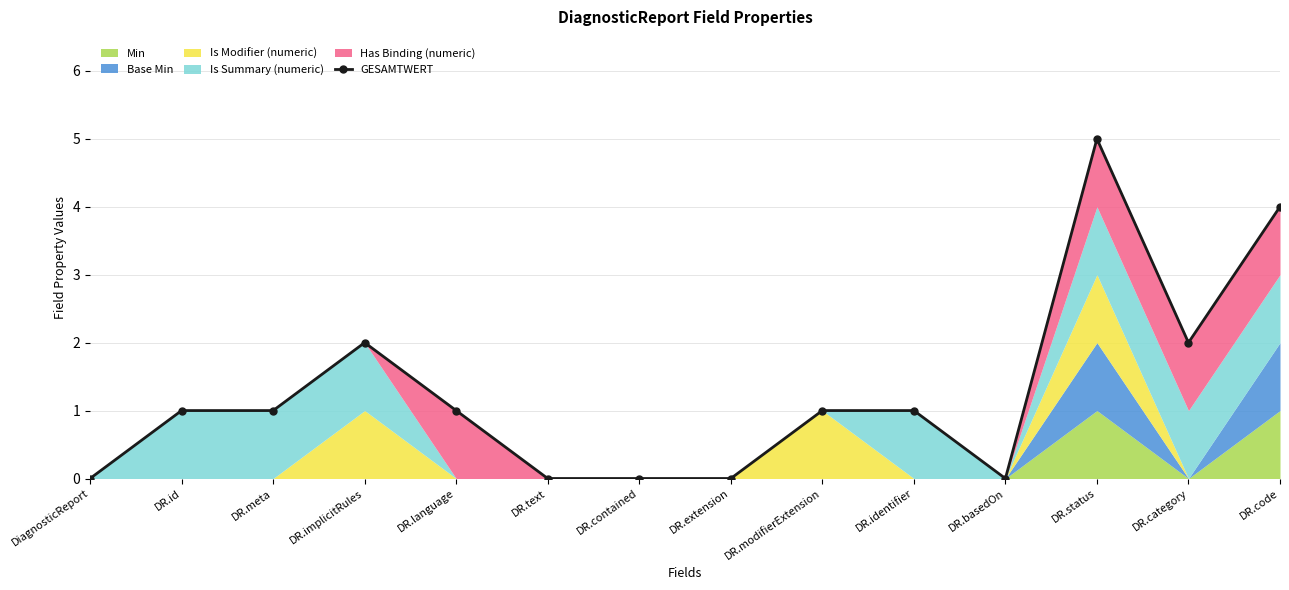

What is the label of the 14th point from the left?

DR.code